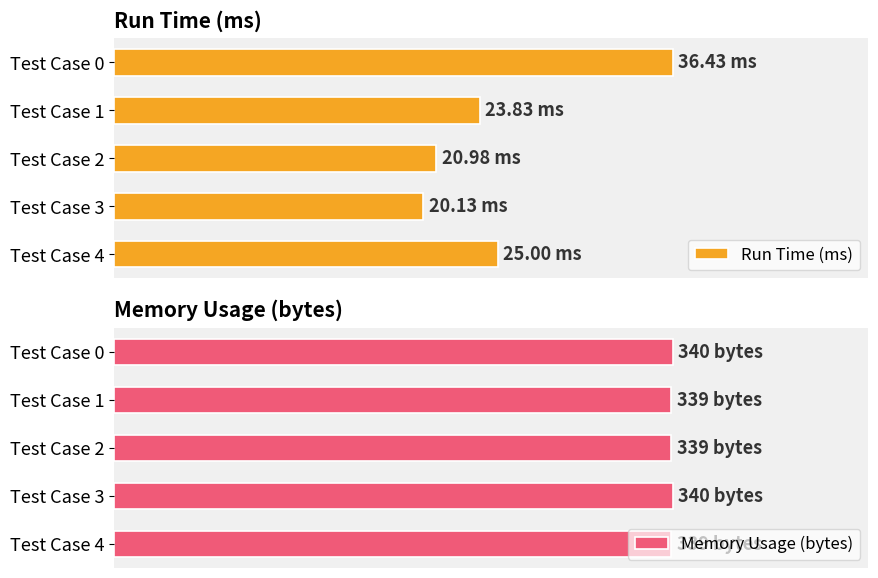

Reading left to right, list all the values displayed in this chart.

Run Time (ms): 36.4	23.8	21.0	20.1	25.0
Memory Usage (bytes): 340.0	339.0	339.0	340.0	339.0